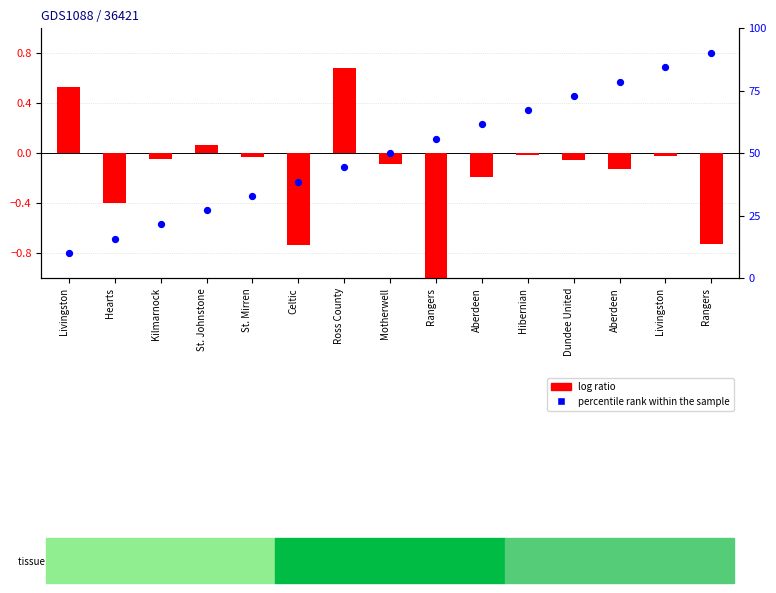

What is the total value across all series at Hibernian?

67.1